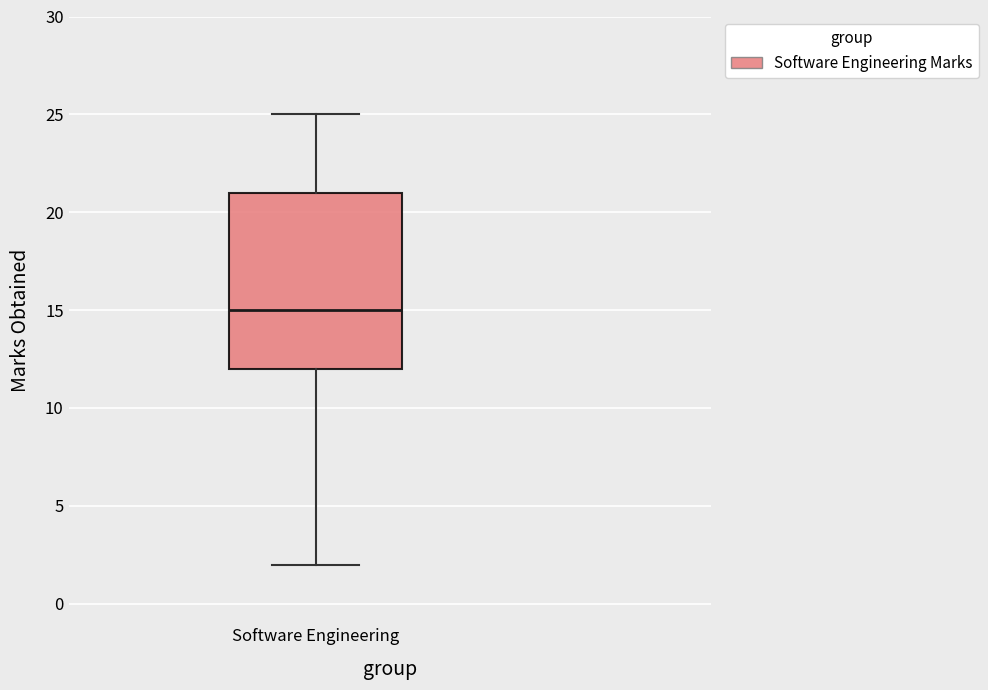

Transcribe this box plot: give where the median line is, the range the box spans, and where the two whiskers end, as read against the y-axis. The values are not printed on the chart, so give them approximately, as read against the axis.

median 15, box 12 to 21, whiskers 2 to 25